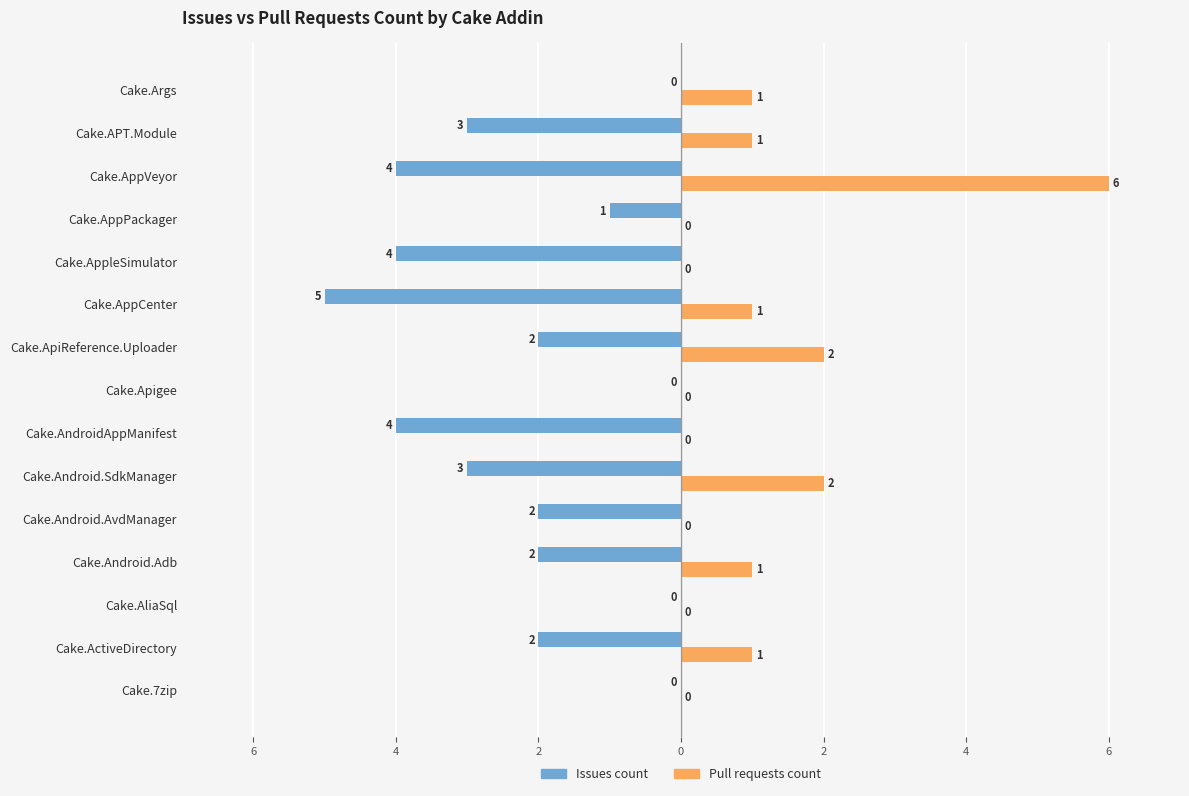

How many Pull requests count values are between 0 and 1?

12